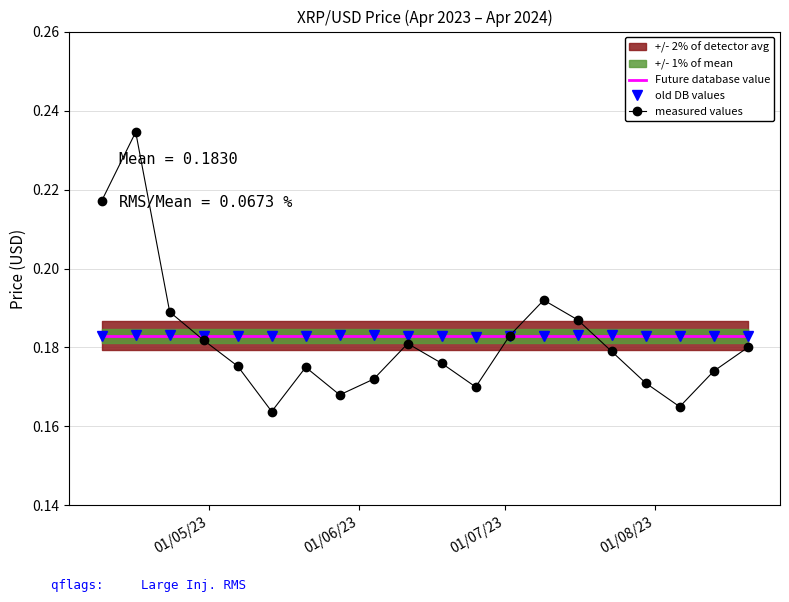

List the series in order of their peak value, lowest first.

Future database value, old DB values, measured values